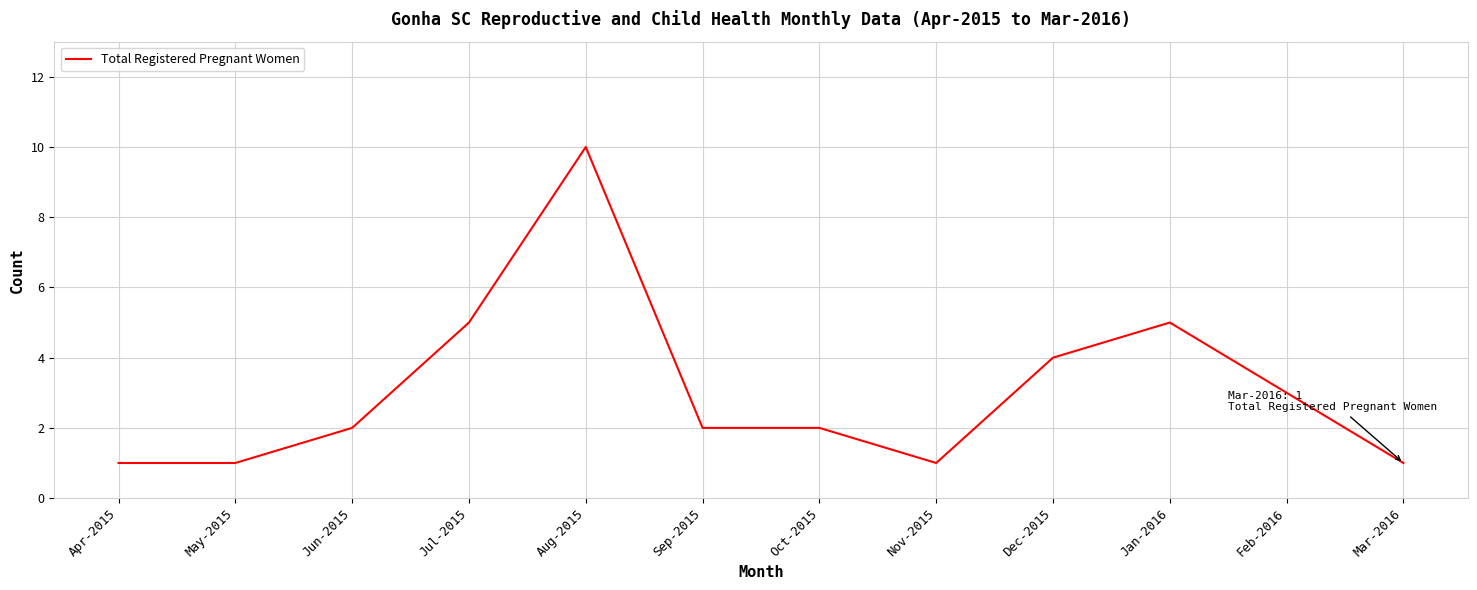

What is the maximum value shown in the chart?

10